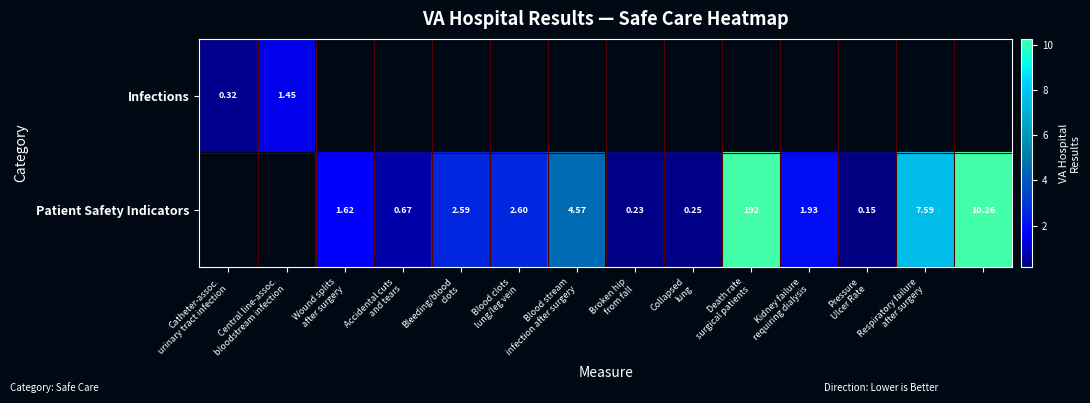

What is the difference between the Patient Safety Indicators values at Bleeding/blood clots and Kidney failure requiring dialysis?

0.7